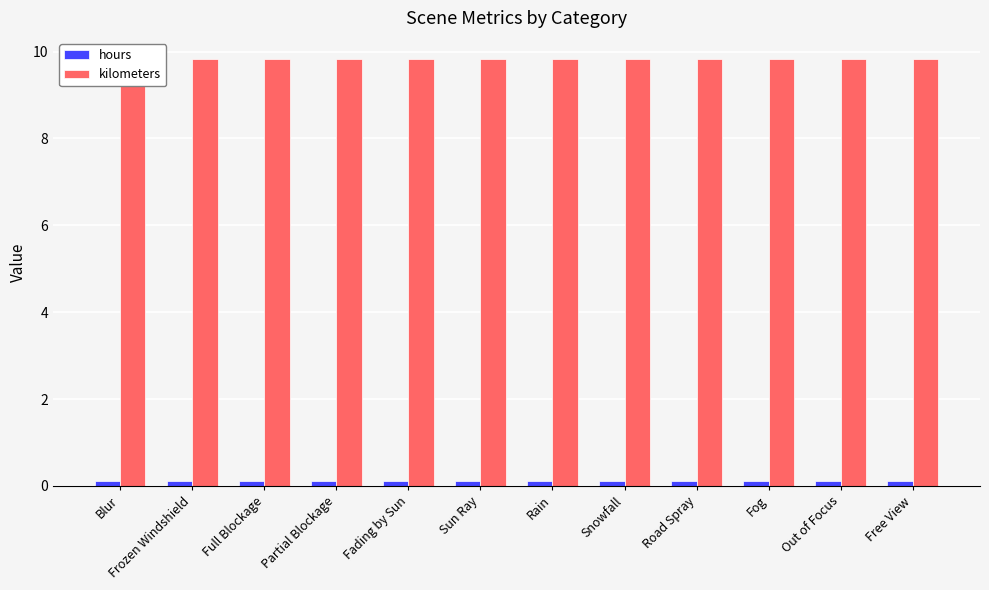

How many bars are there in total?

24